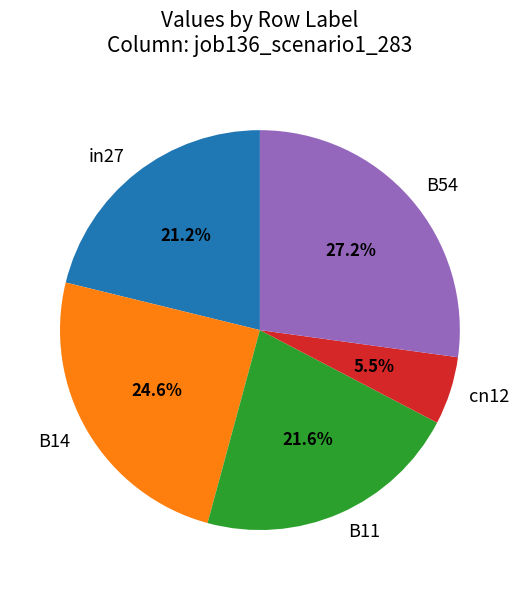

The B54 slice represents 27% of the pie. True or false?

True